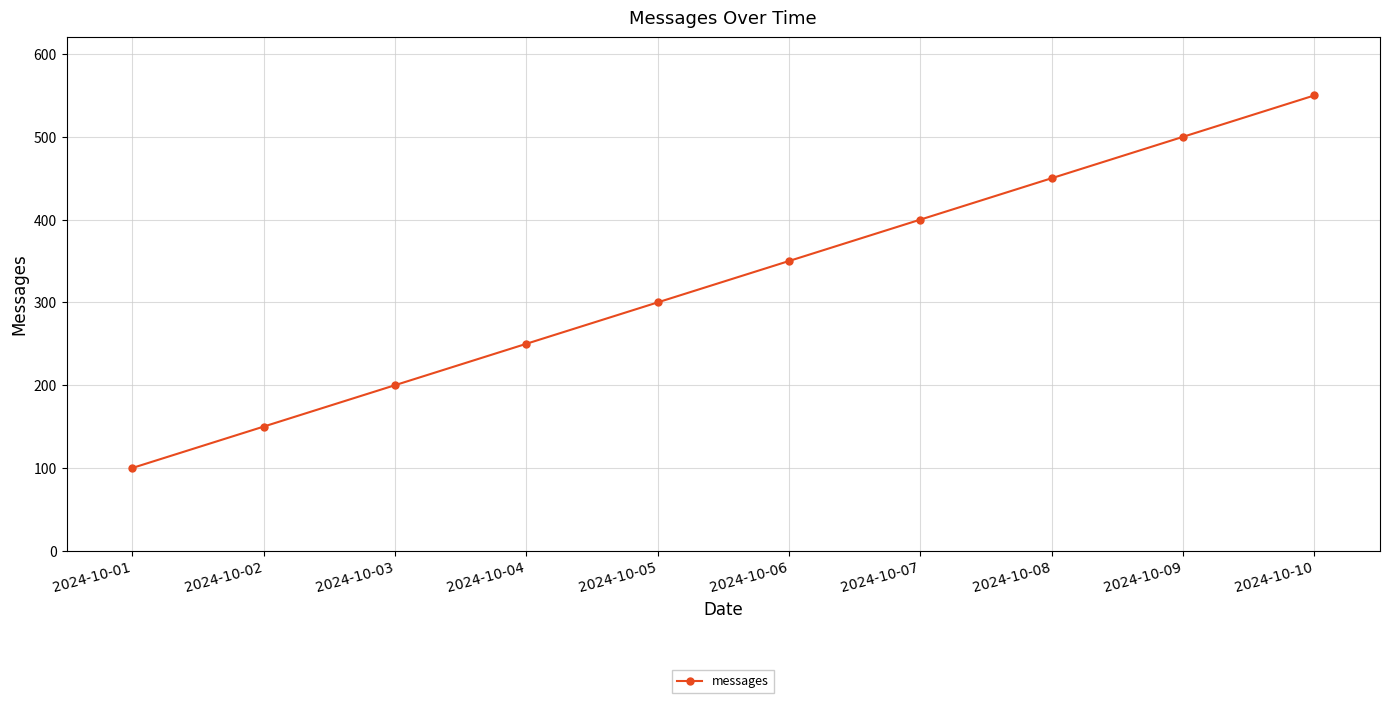

Does the chart display data point markers on the line(s)?

Yes